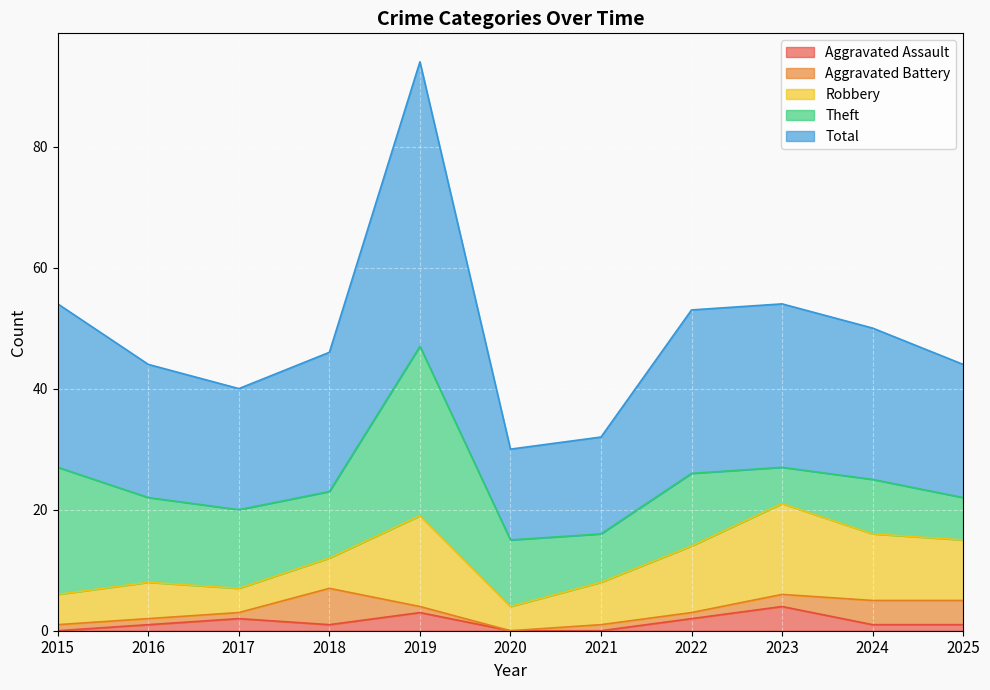

What is the difference between the maximum and minimum values in the Aggravated Assault series?

4